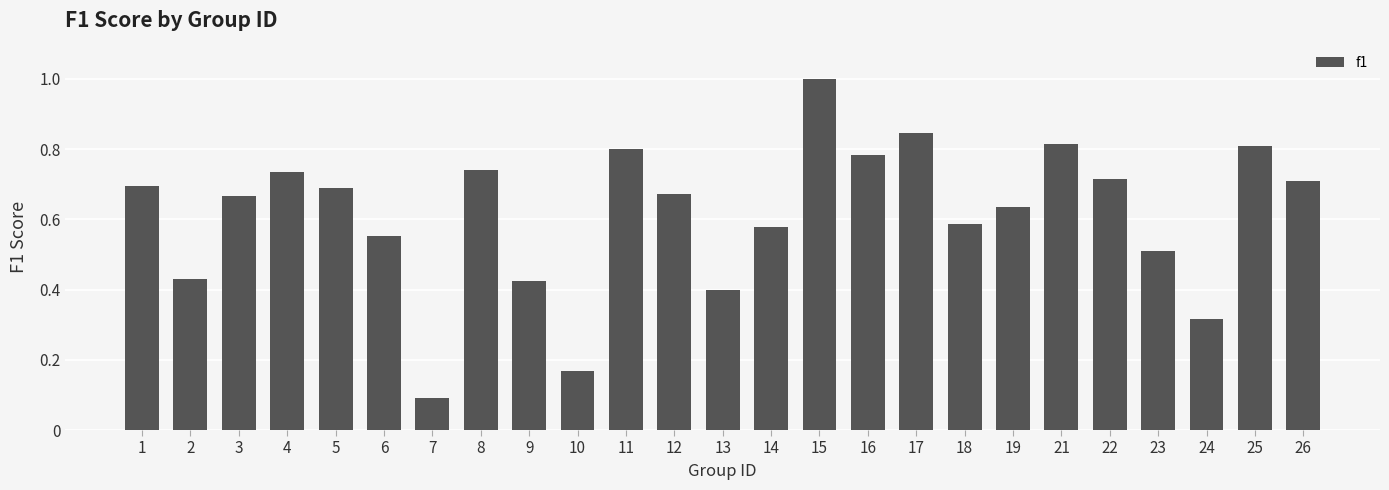

The value at 21 is 0.8. True or false?

True